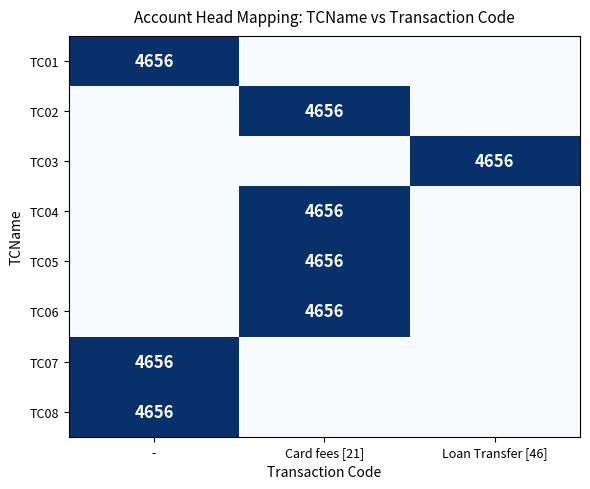

Count the number of data series in this chart.

8